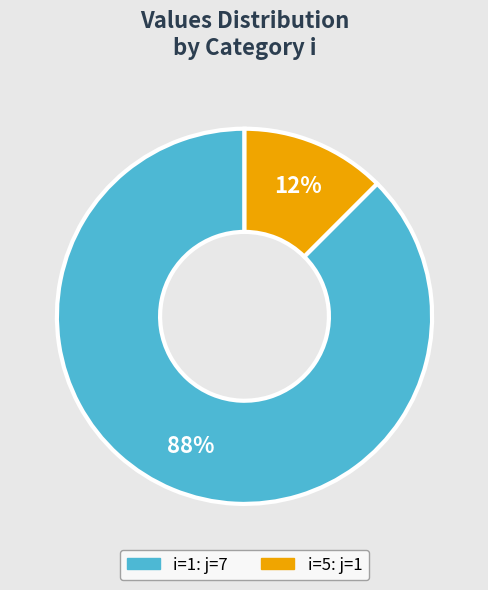

Count the number of slices in the pie.

2